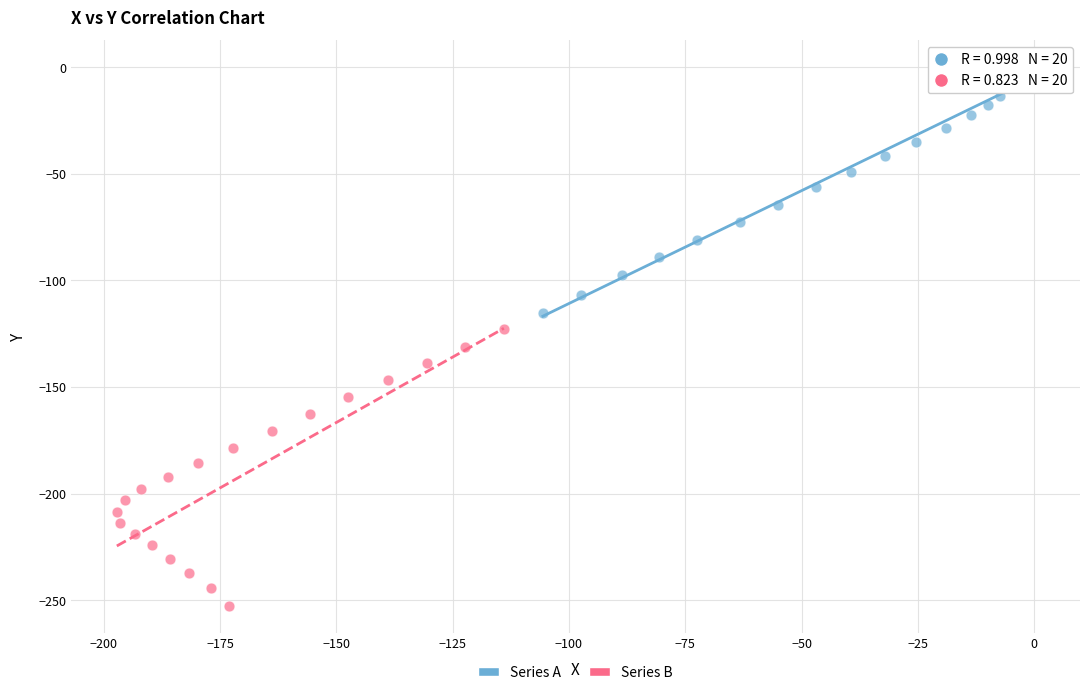

Which series contains the highest Y value?

Series A